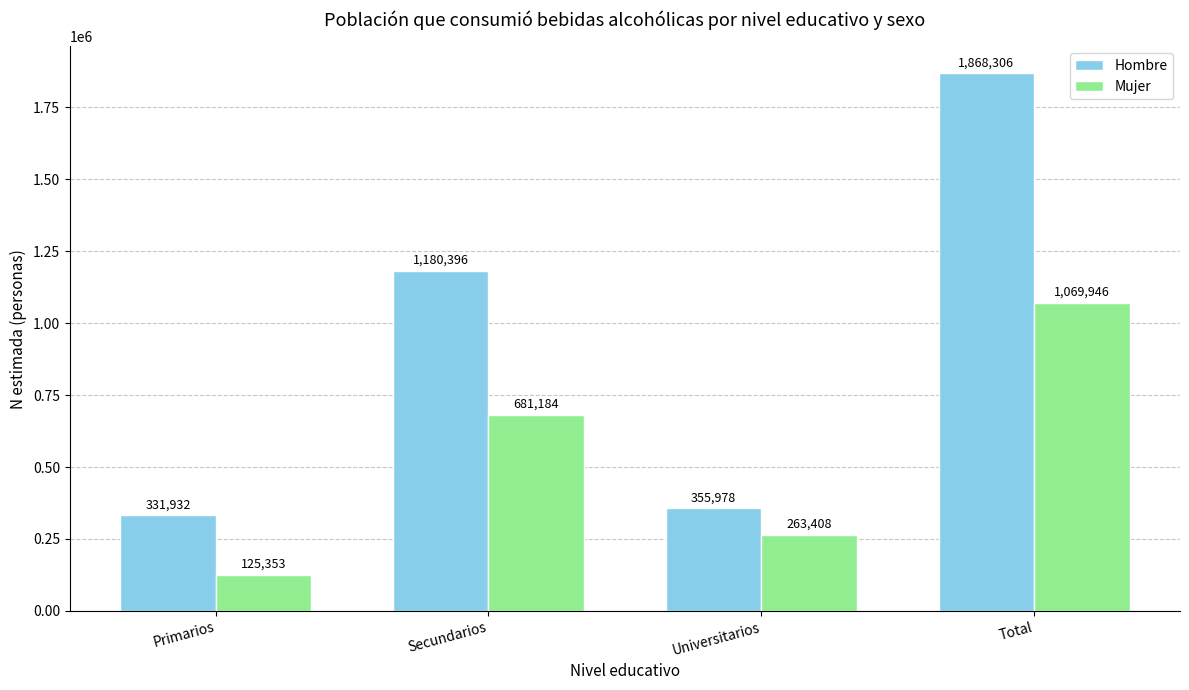

Which series has the largest total across all categories?

Hombre